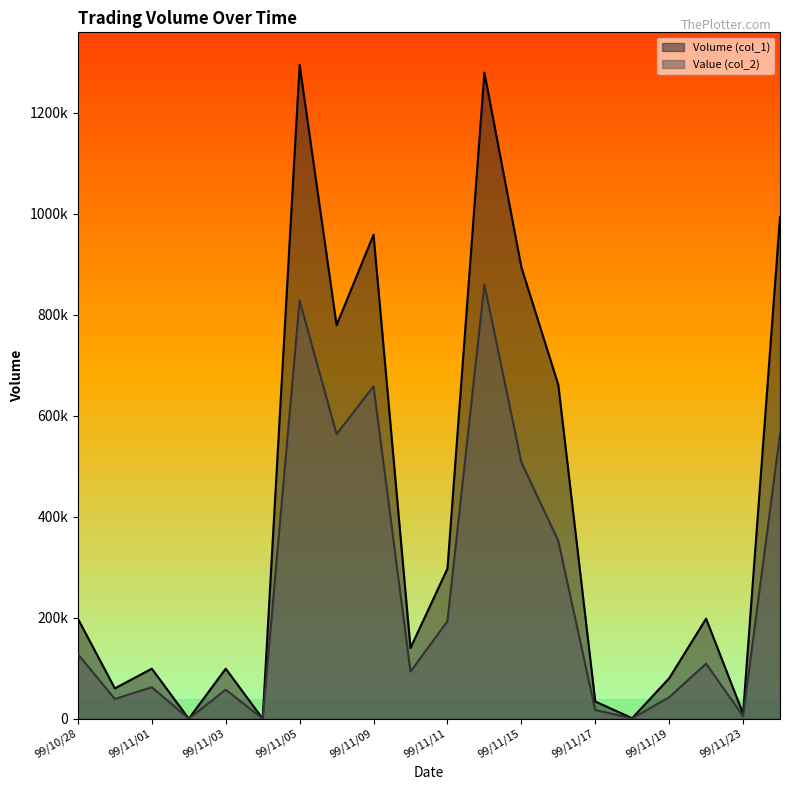

Count the number of categories in the chart.

20